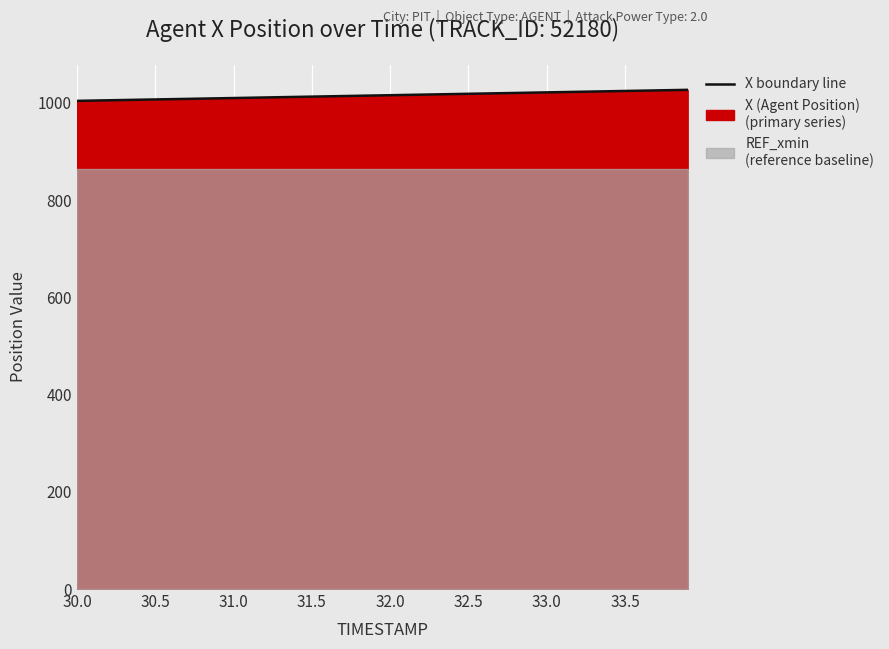

How many categories are shown in the chart?

40